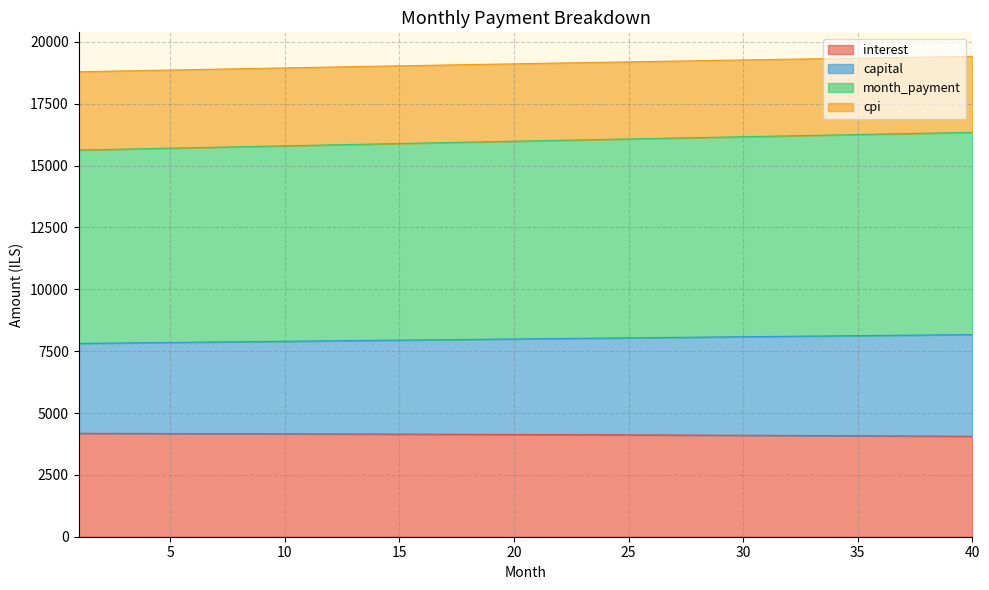

What is the minimum value for interest?

4060.2